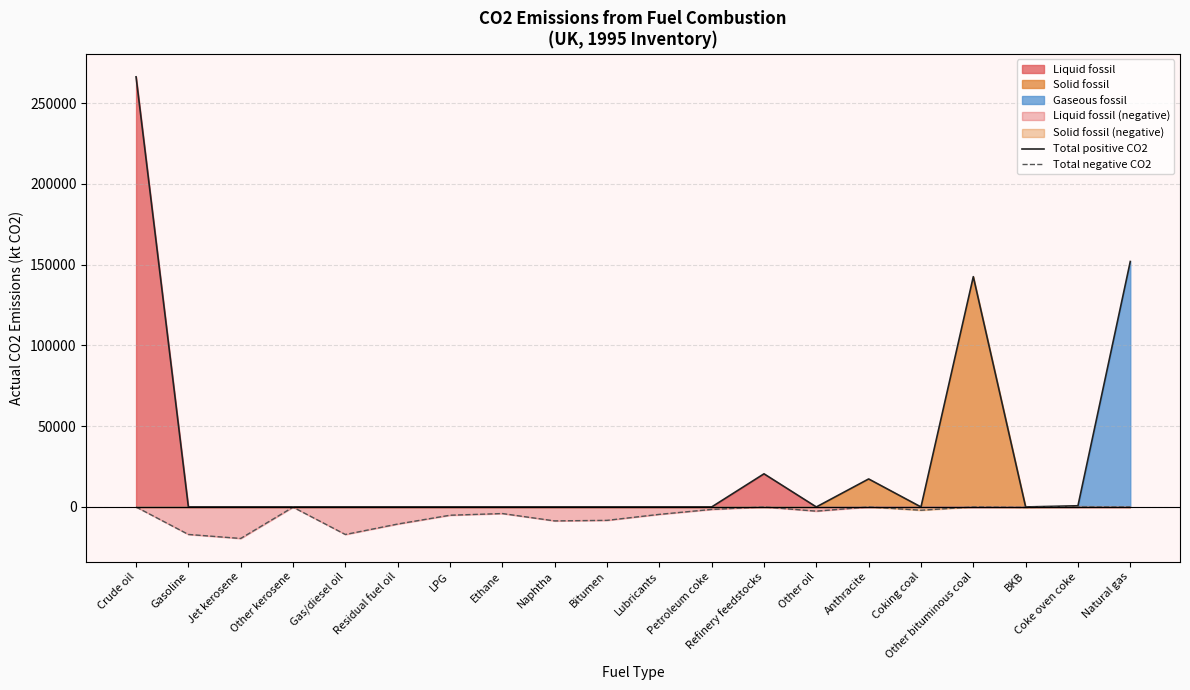

Reading left to right, transcribe all the data shown in this chart.

Total positive CO2: 266226.6	0.0	0.0	0.0	0.0	0.0	0.0	0.0	0.0	0.0	0.0	0.0	20509.3	0.0	17330.4	0.0	142535.9	0.0	737.1	151928.9
Total negative CO2: 0.0	-17013.4	-19497.1	-139.2	-17045.6	-10570.7	-5117.0	-4080.3	-8633.1	-8291.8	-4581.2	-1524.7	0.0	-2596.0	0.0	-2025.9	0.0	-312.8	0.0	0.0